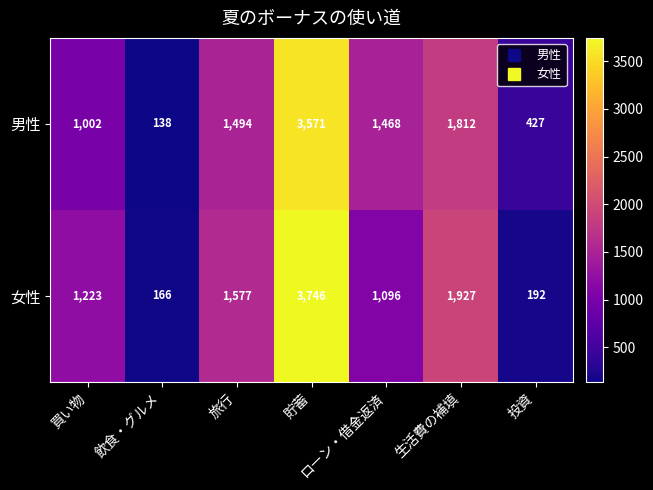

List the series in order of their overall mean, highest first.

女性, 男性